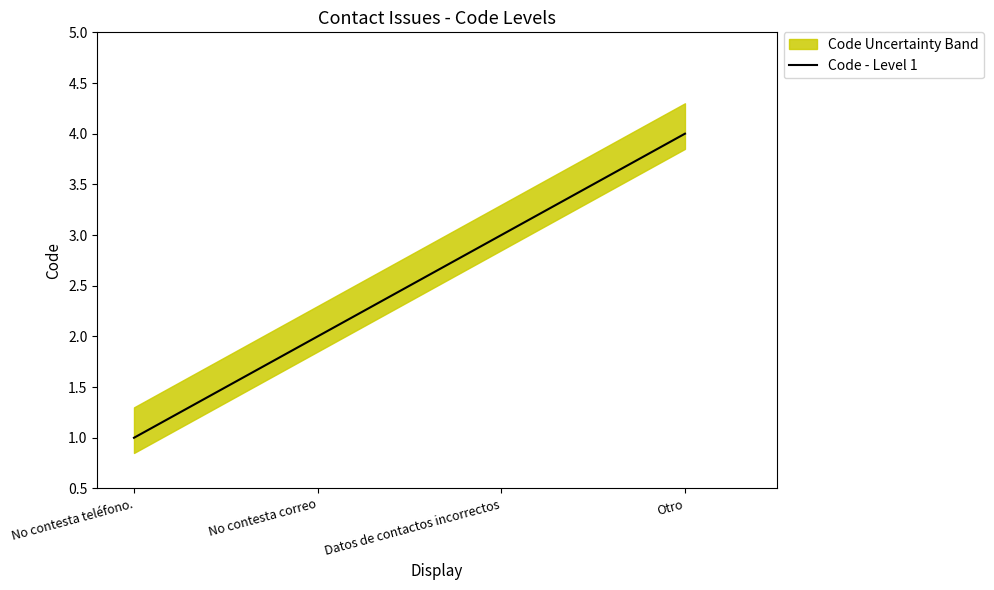

Read the value at No contesta teléfono..

1